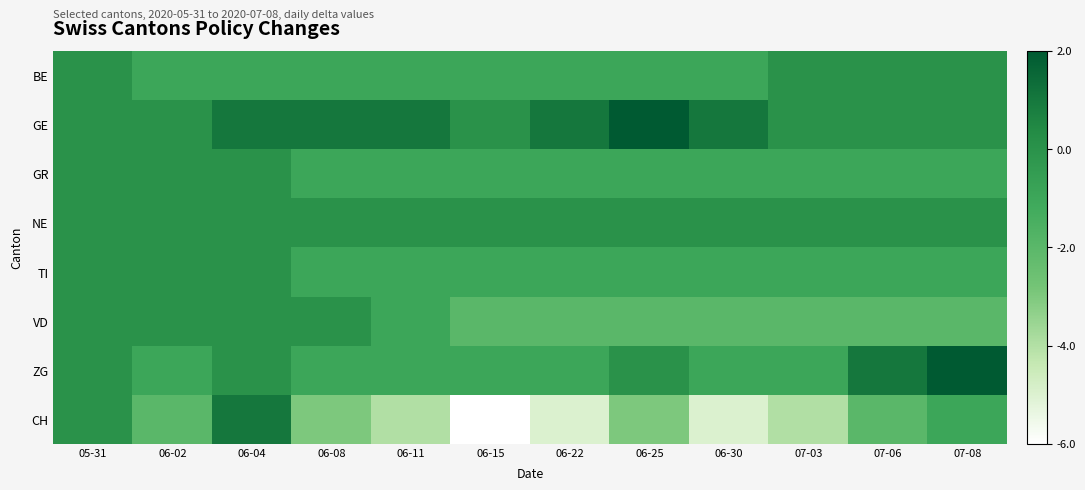

What is the difference between the highest and lowest values at 06-08?

4